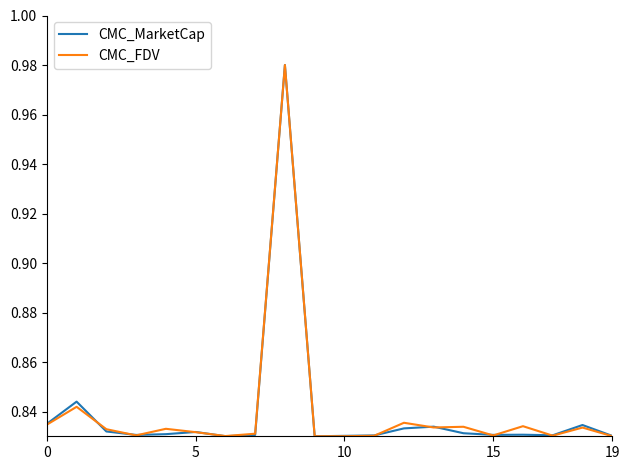

Rank the series by their average value, from lowest to highest.

CMC_MarketCap, CMC_FDV